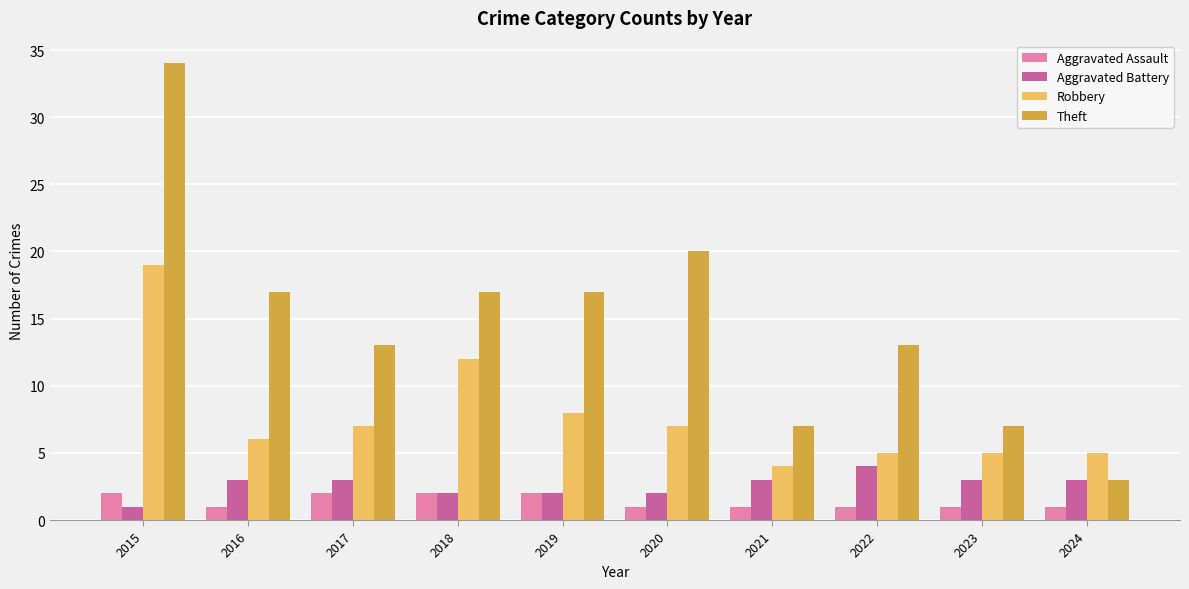

Which series has the largest total across all categories?

Theft